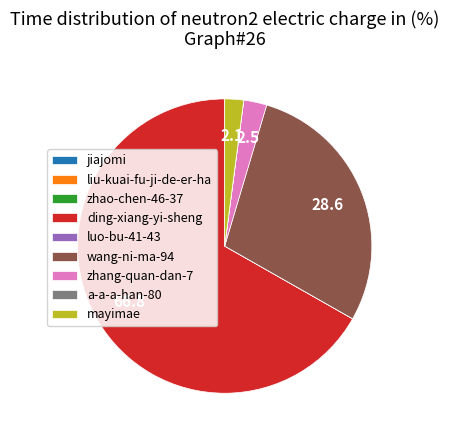

The zhang-quan-dan-7 slice represents 3% of the pie. True or false?

True